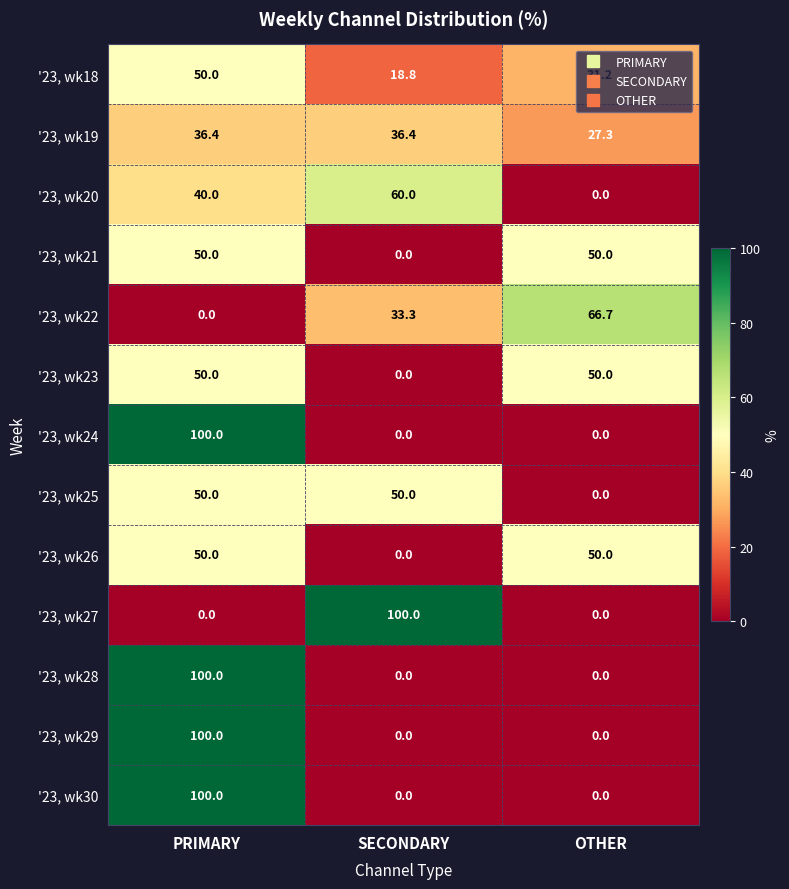

At how many categories does at least one series exceed 63?

3